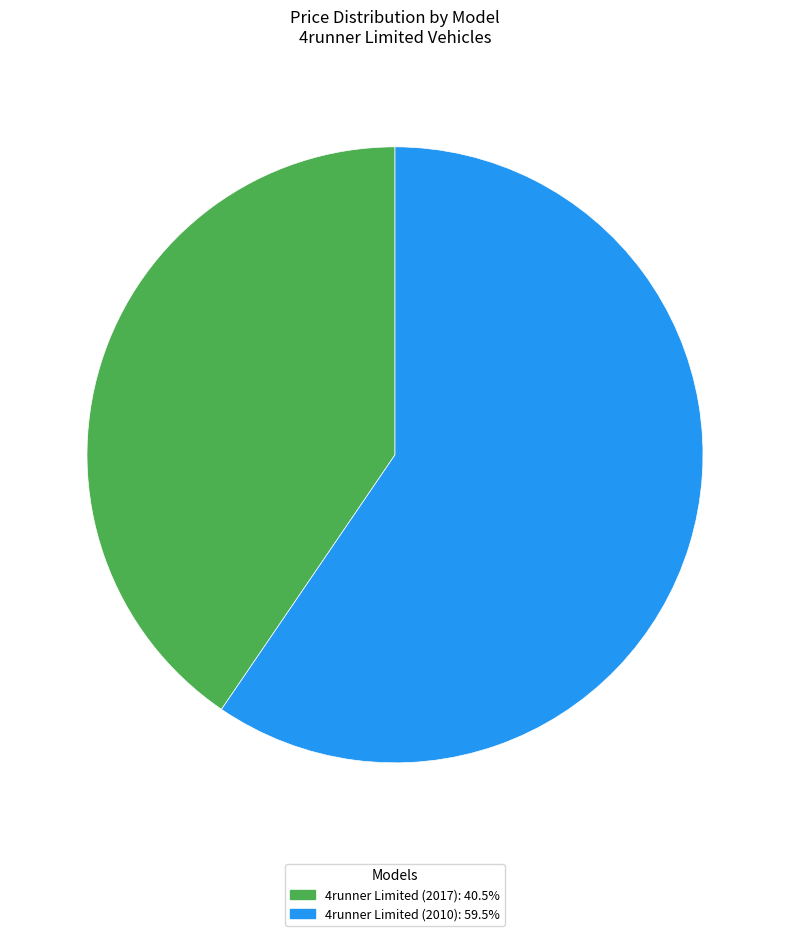

Do 4runner Limited (2010) and 4runner Limited (2017) together represent more than half of the pie?

Yes